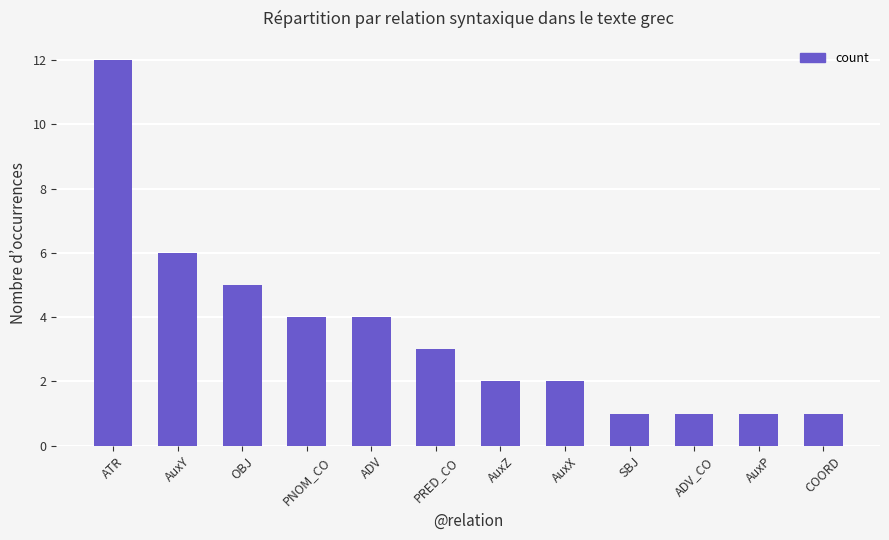

Is it true that the value at PNOM_CO is 4?

True